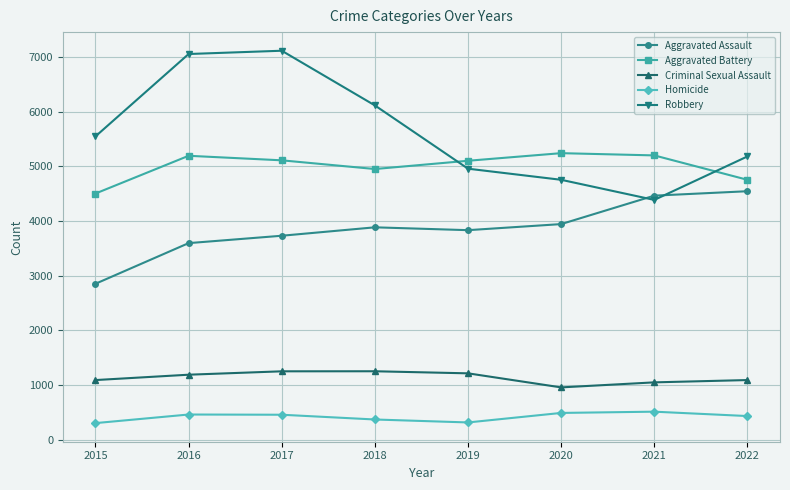

True or false: Aggravated Assault has a value of 3885 at 2018.

True